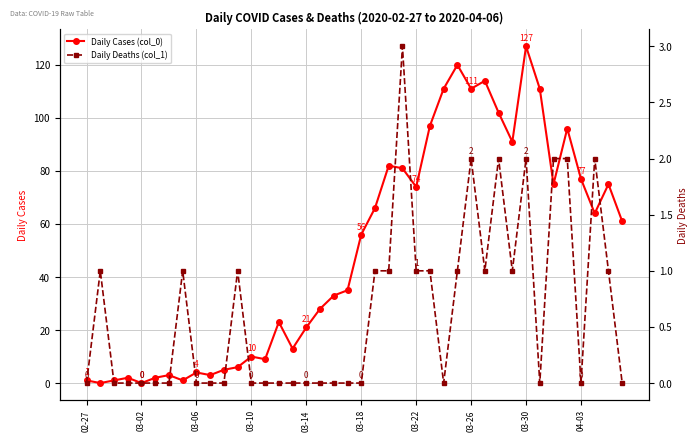

The value of Daily Cases (col_0) at 03-10 is 10. True or false?

True